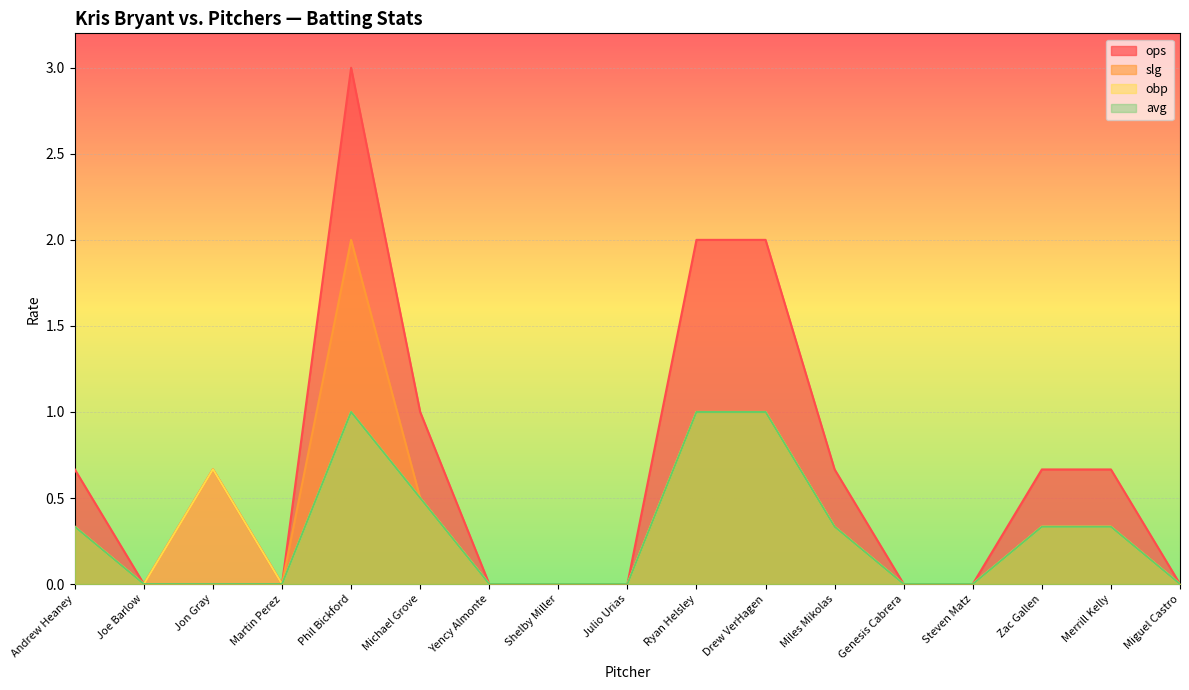

True or false: avg and obp intersect in this chart.

False